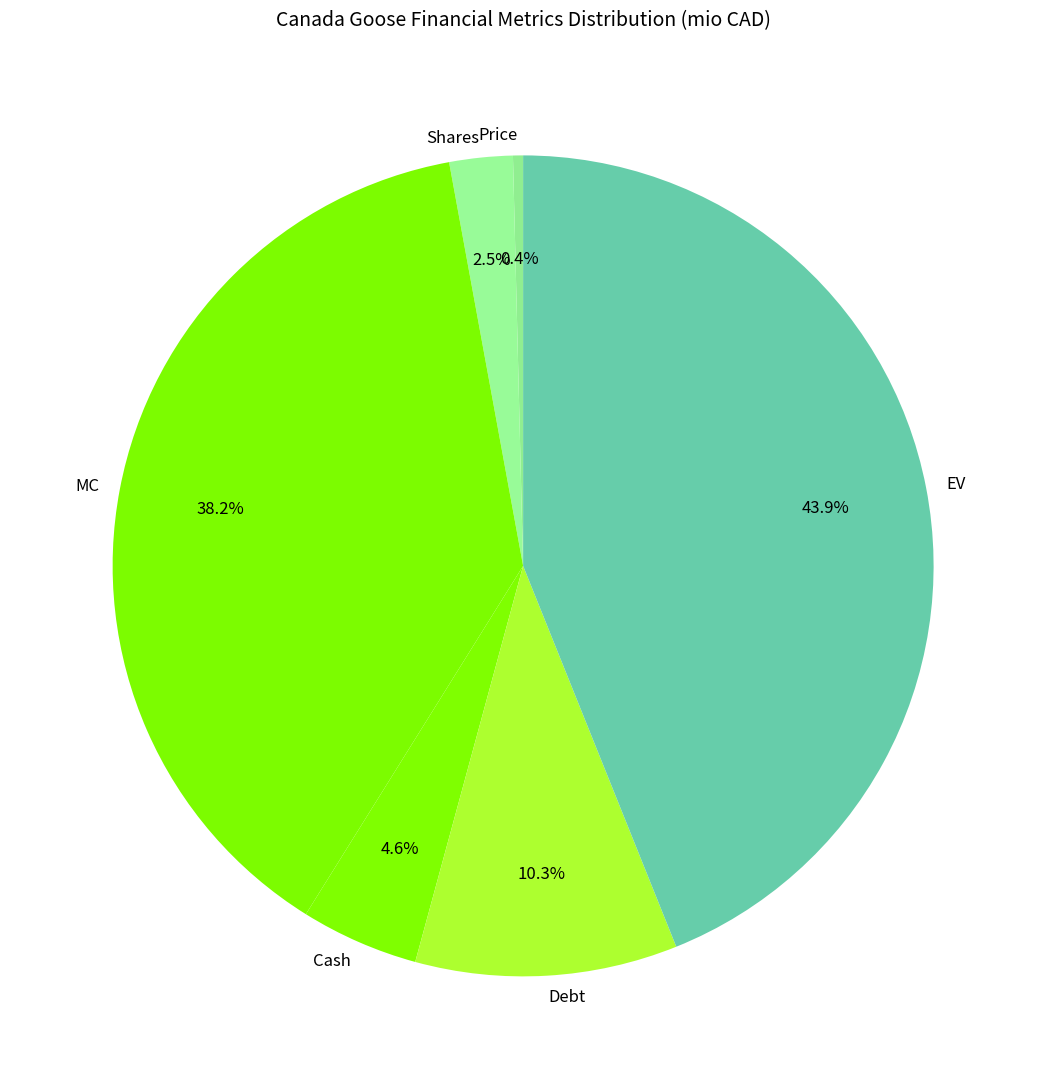

Count the number of slices in the pie.

6